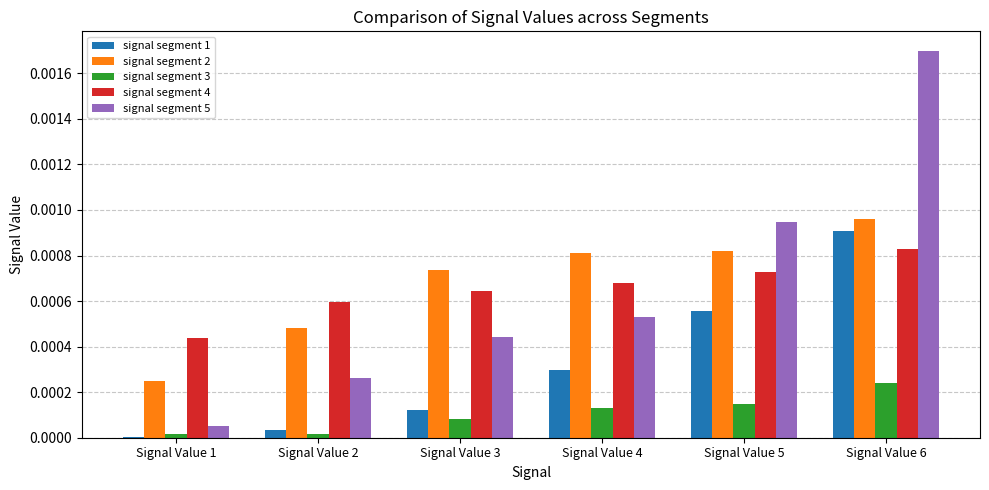

Which series changed the most between Signal Value 5 and Signal Value 6?

signal segment 5